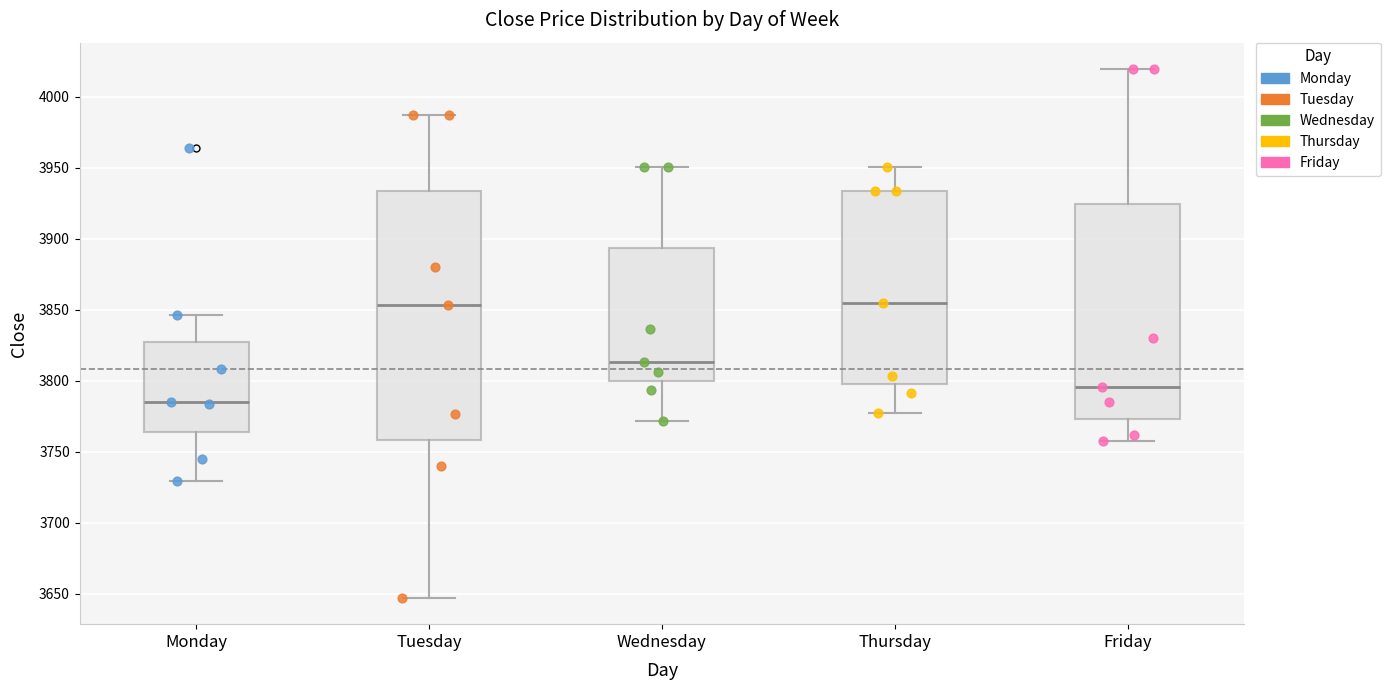

Reading left to right, read every box against the y-axis: the position of its median line, the range the box covers, and the ends of its whiskers. The values are not printed on the chart, so give them approximately, as read against the axis.

Monday: median 3785, box 3765 to 3825, whiskers 3730 to 3845
Tuesday: median 3855, box 3760 to 3935, whiskers 3645 to 3985
Wednesday: median 3815, box 3800 to 3895, whiskers 3770 to 3950
Thursday: median 3855, box 3795 to 3935, whiskers 3775 to 3950
Friday: median 3795, box 3775 to 3925, whiskers 3755 to 4020